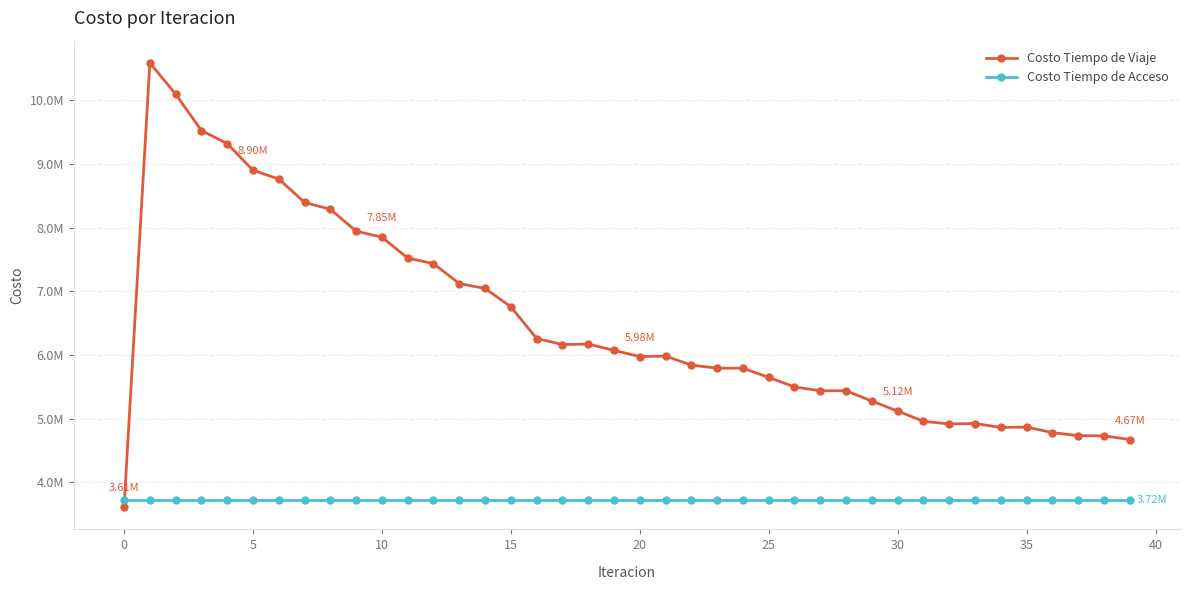

What are all the series names shown in the legend?

Costo Tiempo de Viaje, Costo Tiempo de Acceso